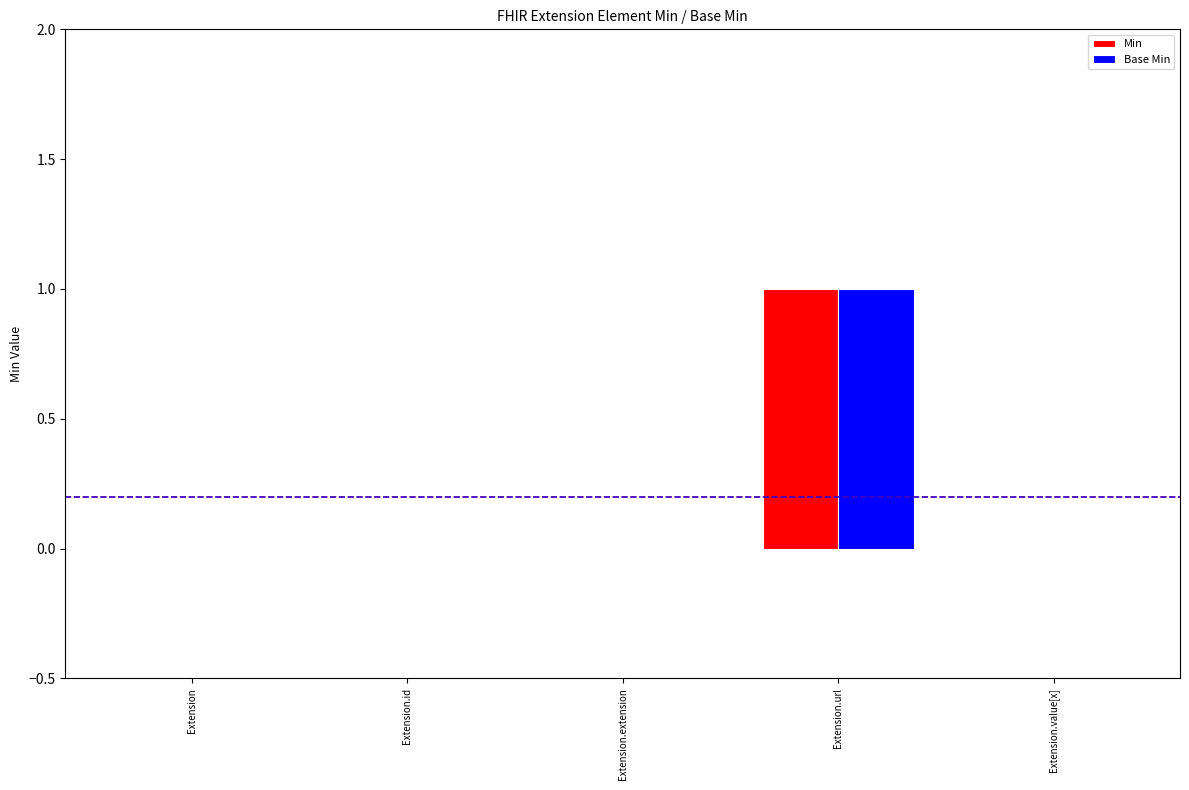

True or false: Base Min has a value of 1 at Extension.id.

False